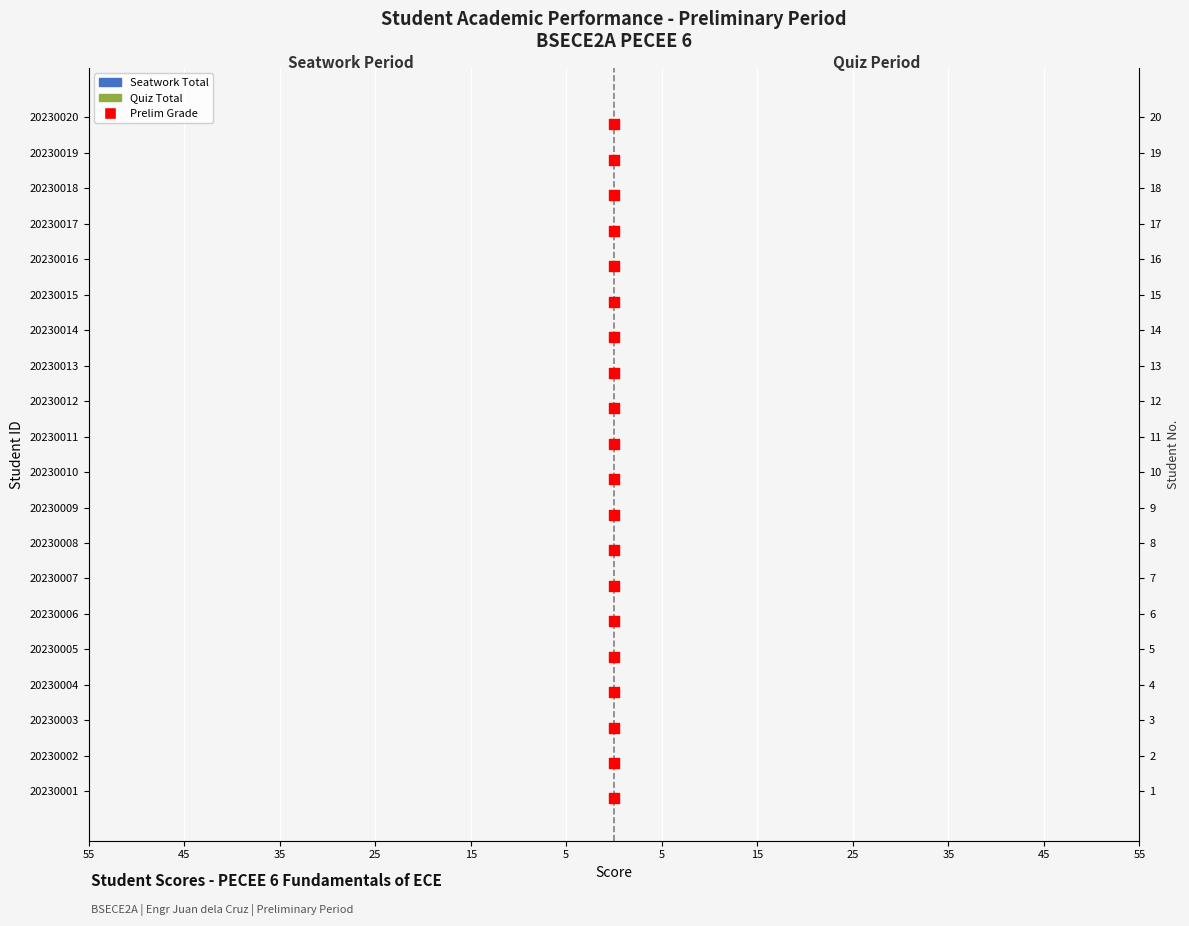

Which series contains the lowest Y value?

Prelim Grade